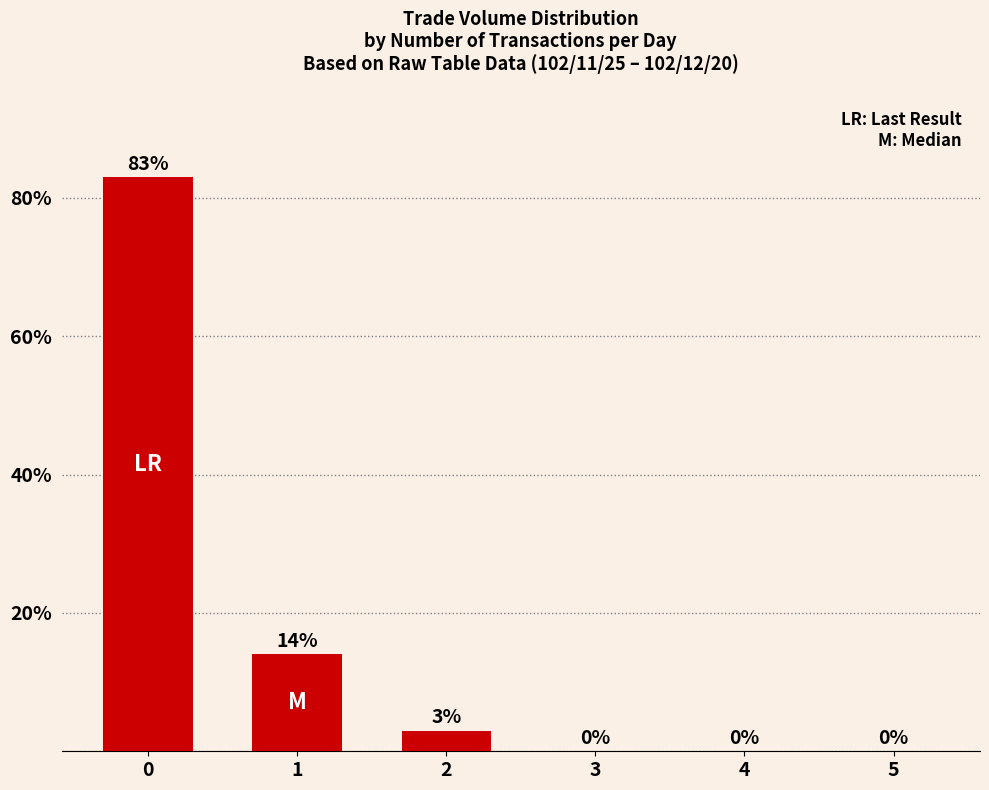

What is the approximate value at 0?

83.0